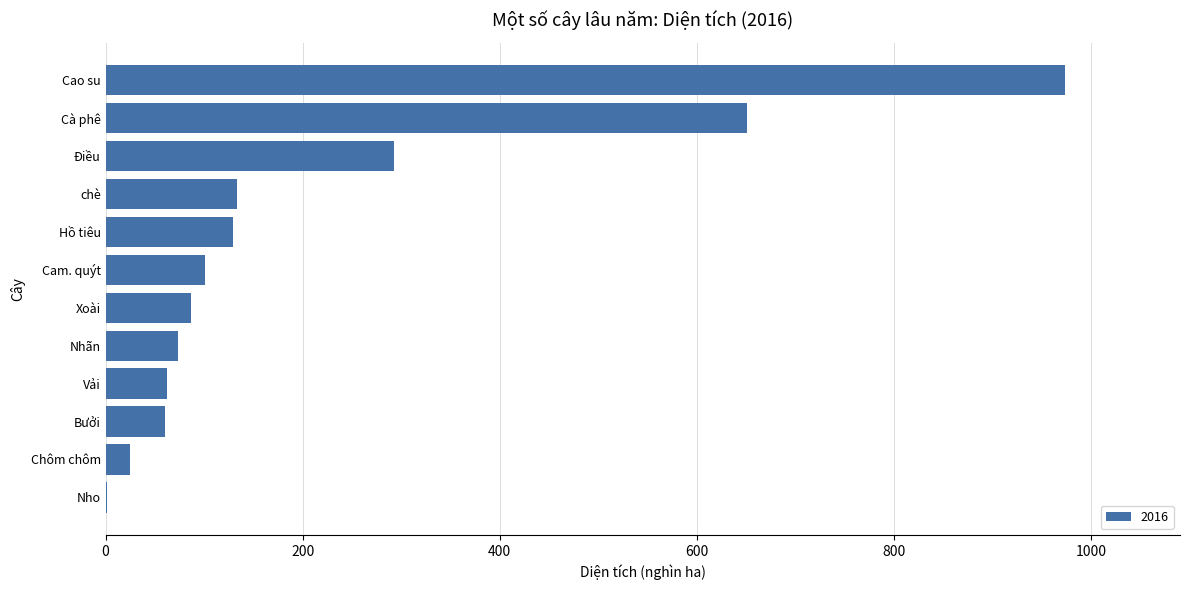

What is the sum of all values?

2591.1